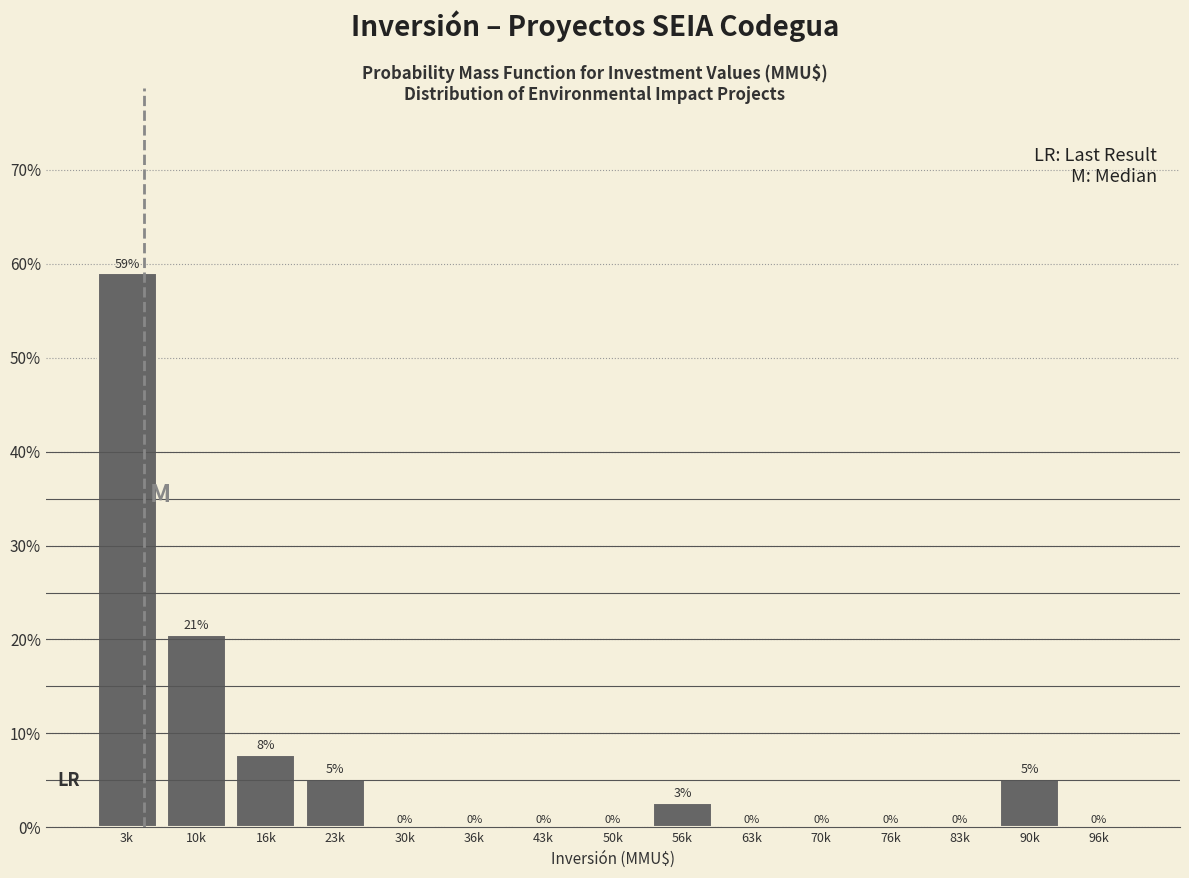

Is it true that the value at 70k is -36.8?

False